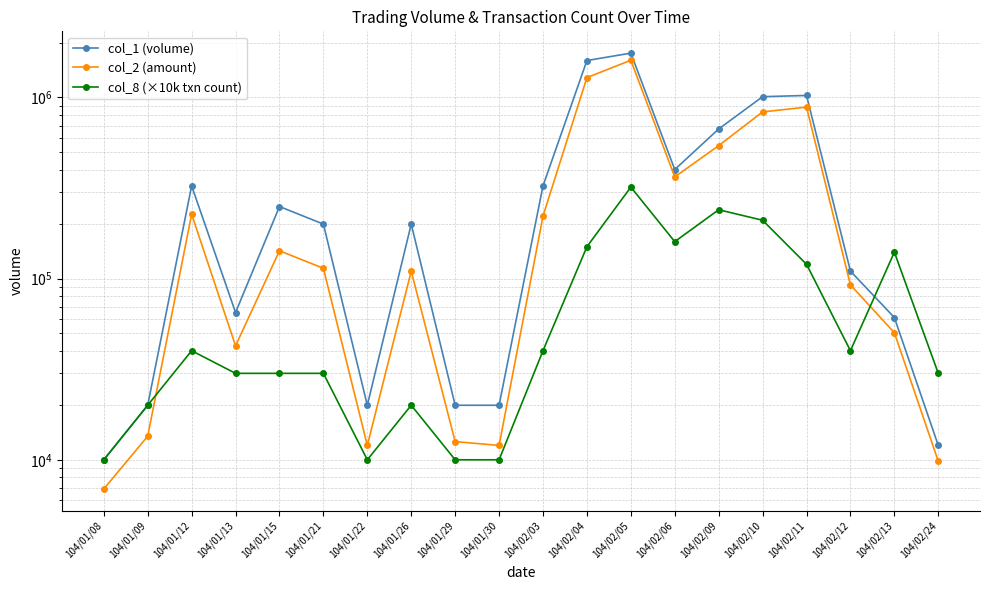

What is the average value of the col_2 (amount) series?

329110